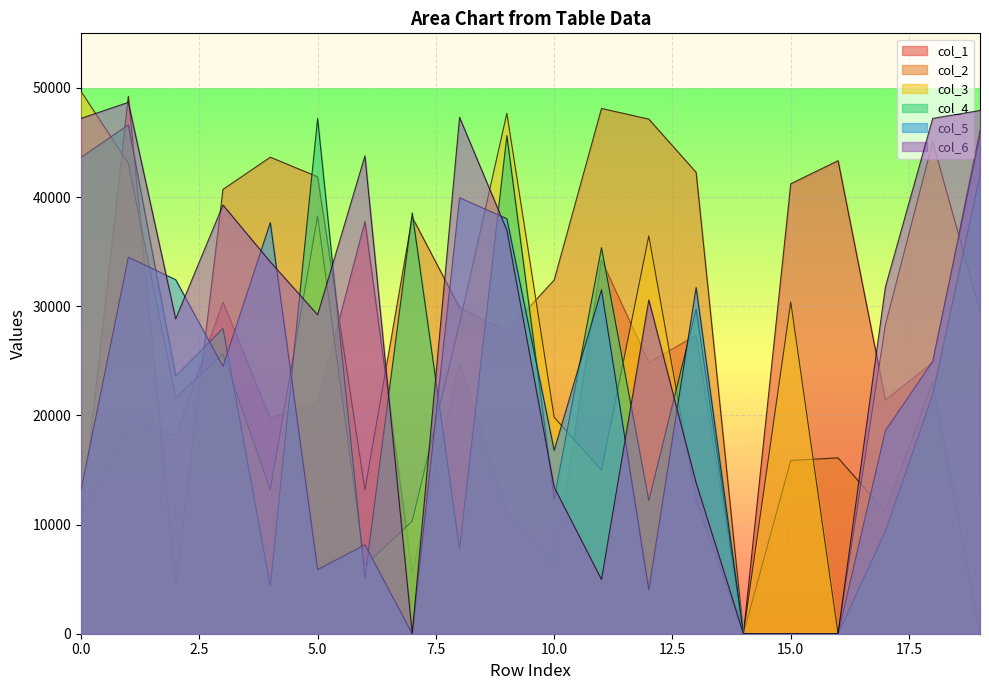

Rank the series by their maximum value, from highest to lowest.

col_3, col_2, col_6, col_4, col_1, col_5